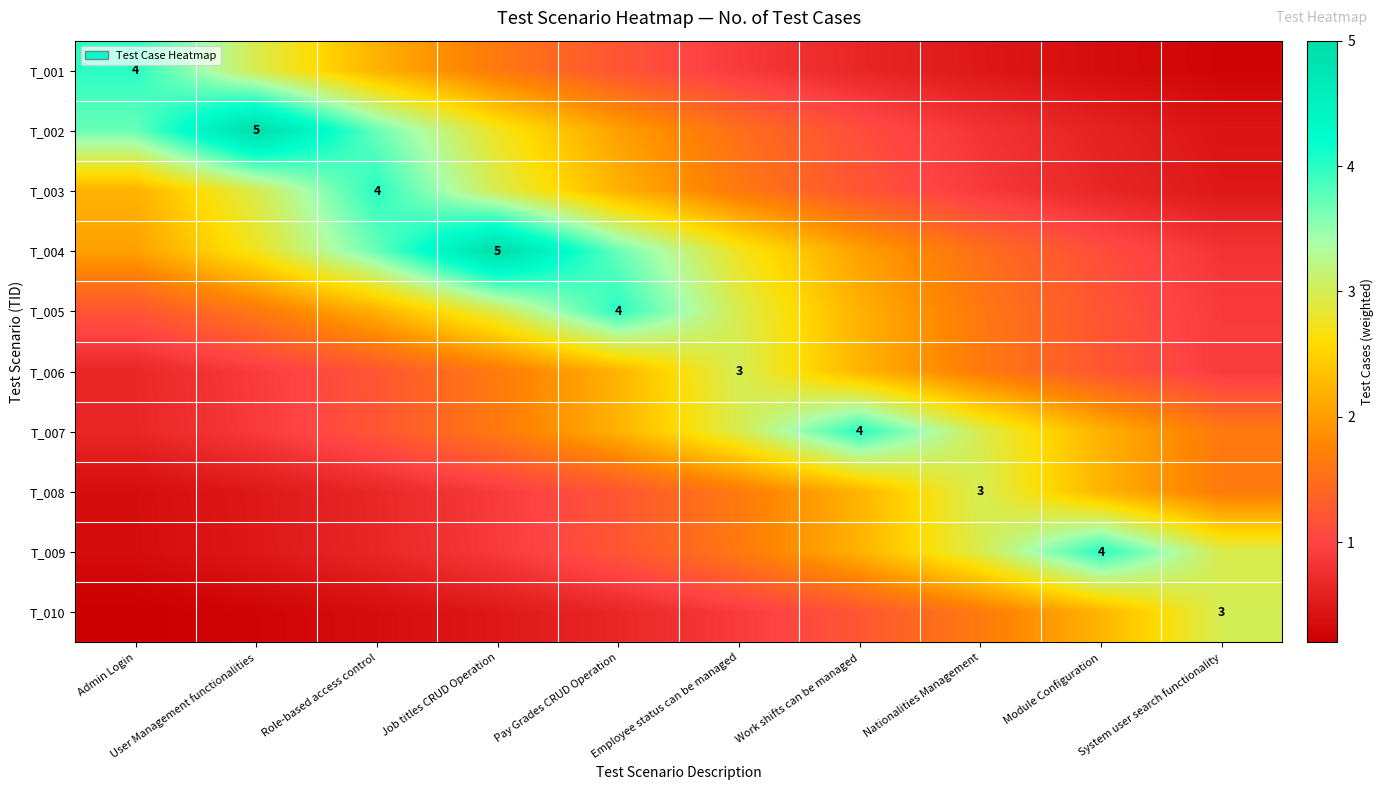

What is the total value across all series at Job titles CRUD Operation?

20.9